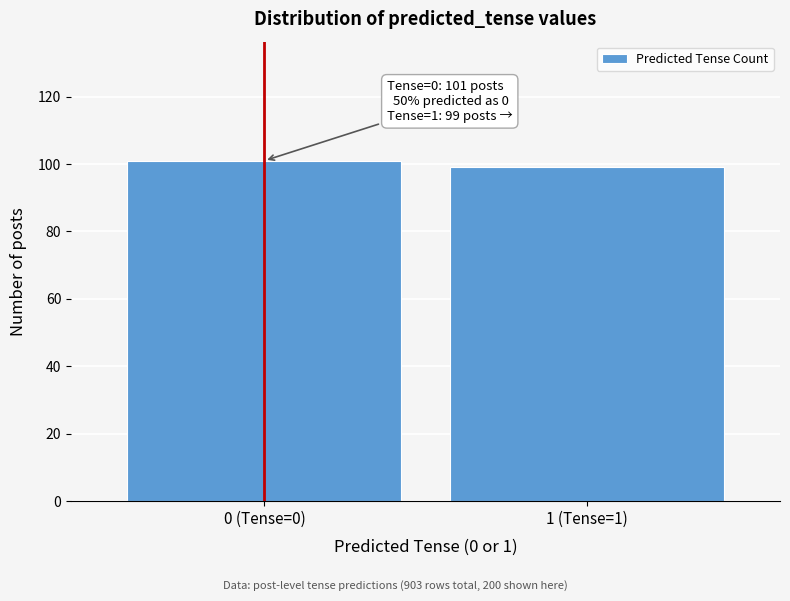

Reading left to right, transcribe all the data shown in this chart.

0 (Tense=0)=101	1 (Tense=1)=99